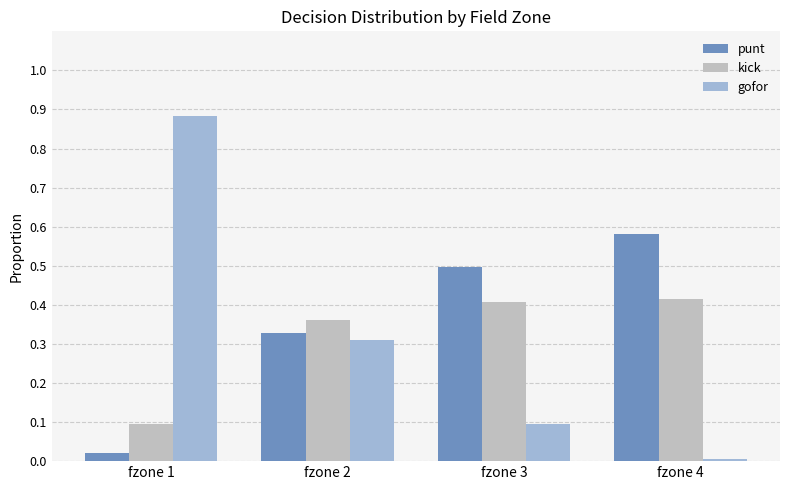

List the labels in order of gofor value, smallest first.

fzone 4, fzone 3, fzone 2, fzone 1